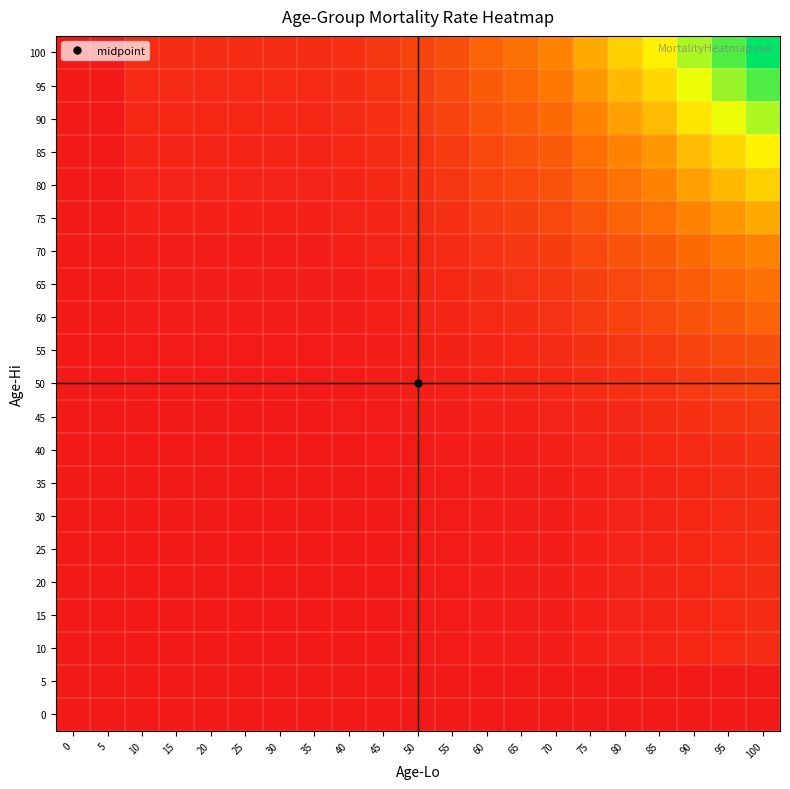

At how many categories does at least one series exceed 0?

21